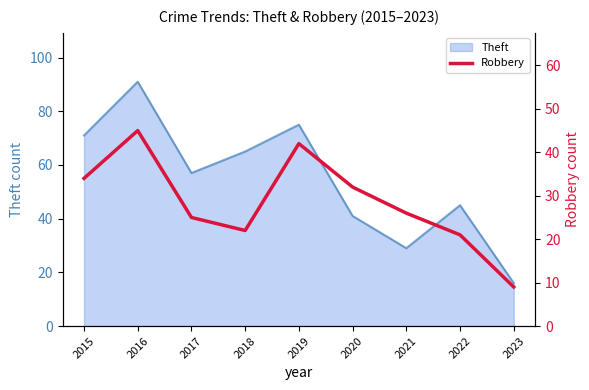

How many lines are shown in the chart?

1